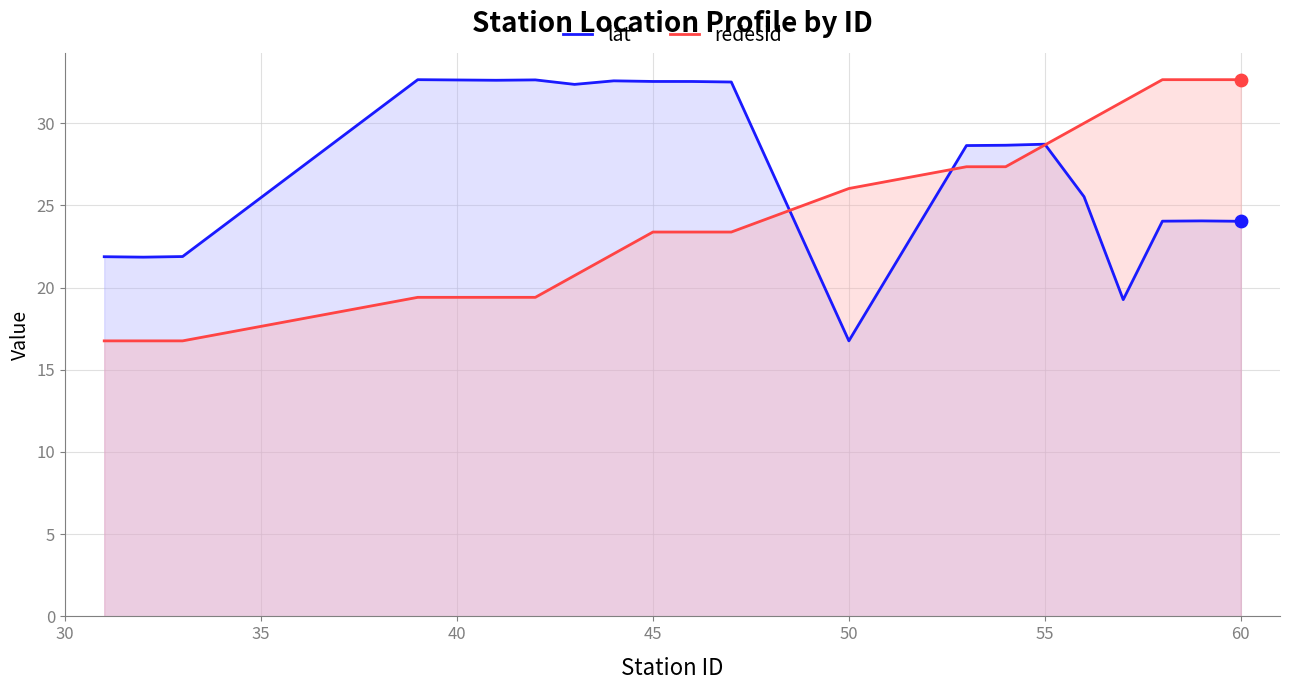

Which series has the largest total across all categories?

lat